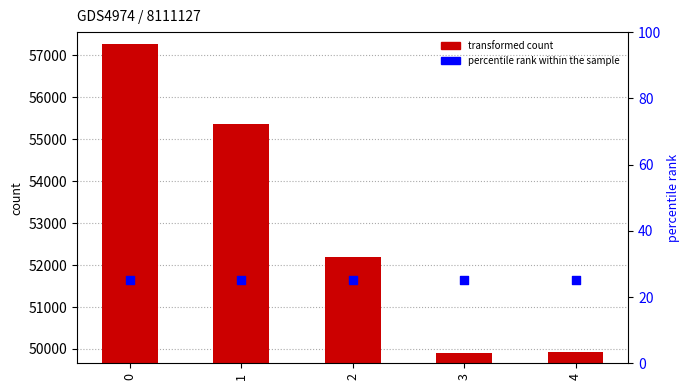

Which series has the widest spread of Y values?

transformed count